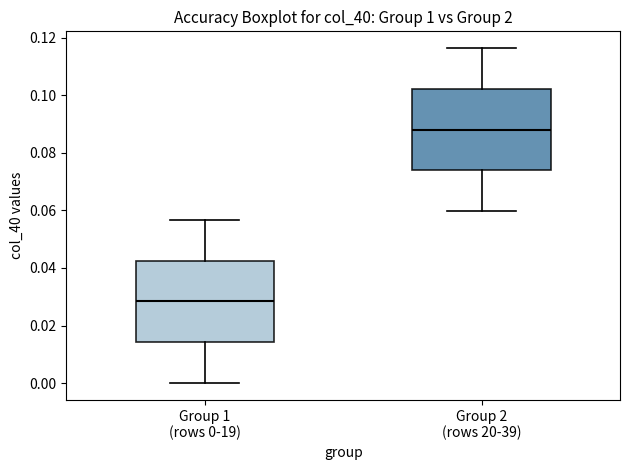

Which box has the highest median line?

Group 2 (rows 20-39)